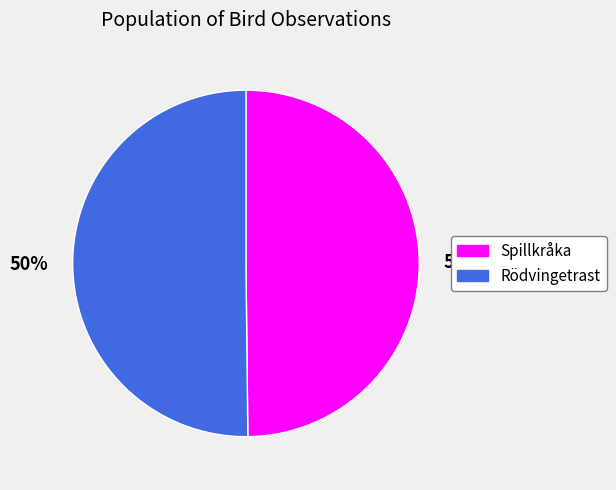

True or false: Rödvingetrast accounts for 63% of the total.

False